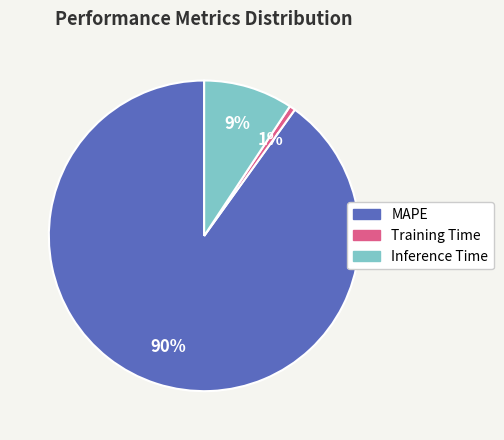

How many segments does this pie chart have?

3